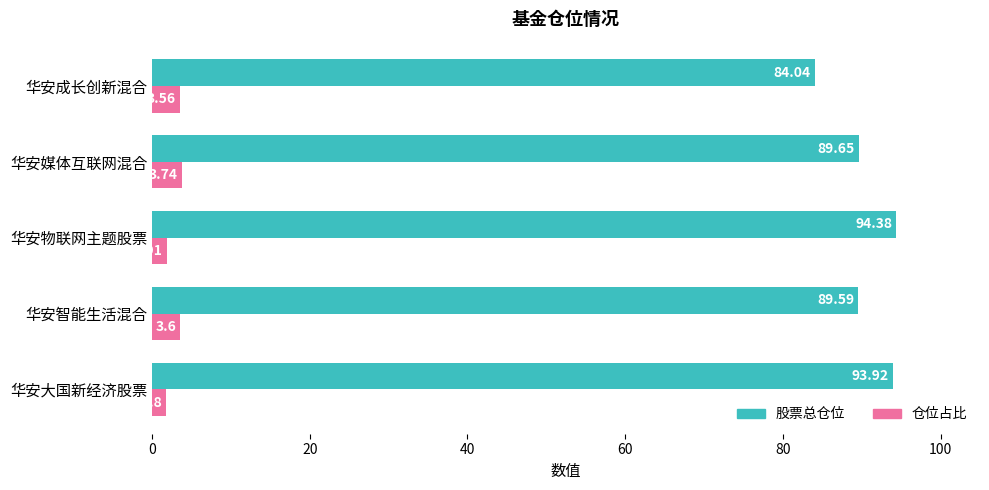

How many 仓位占比 values are between 1 and 3?

2